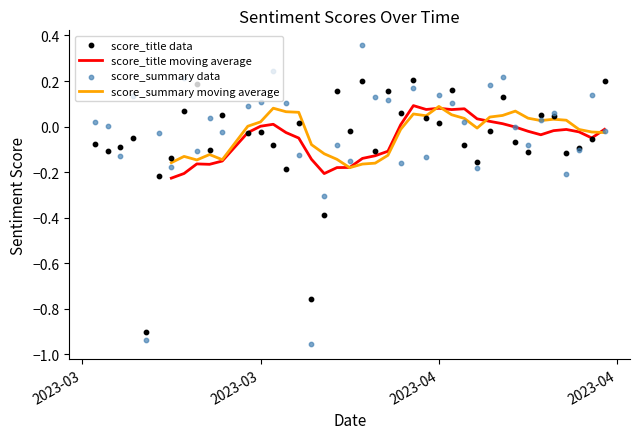

What are all the series names shown in the legend?

score_title moving average, score_summary moving average, score_title data, score_summary data